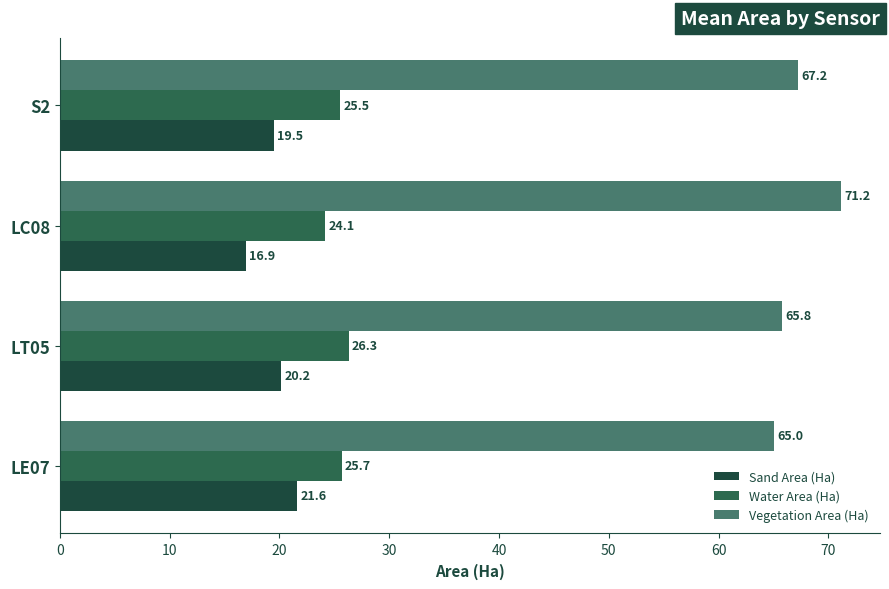

What are all the series names shown in the legend?

Sand Area (Ha), Water Area (Ha), Vegetation Area (Ha)